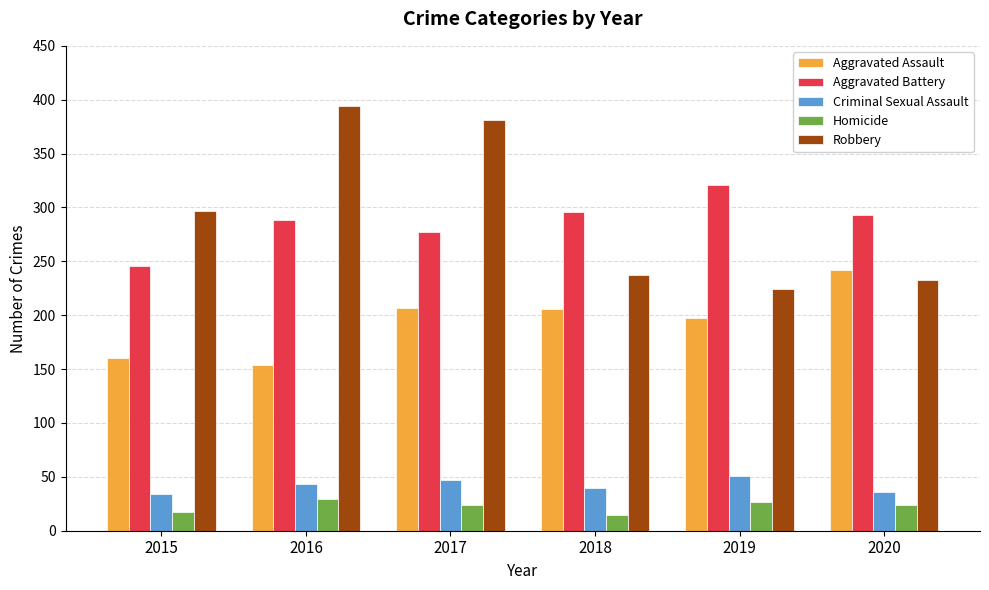

What is the sum of the Homicide values at 2018 and 2015?

32